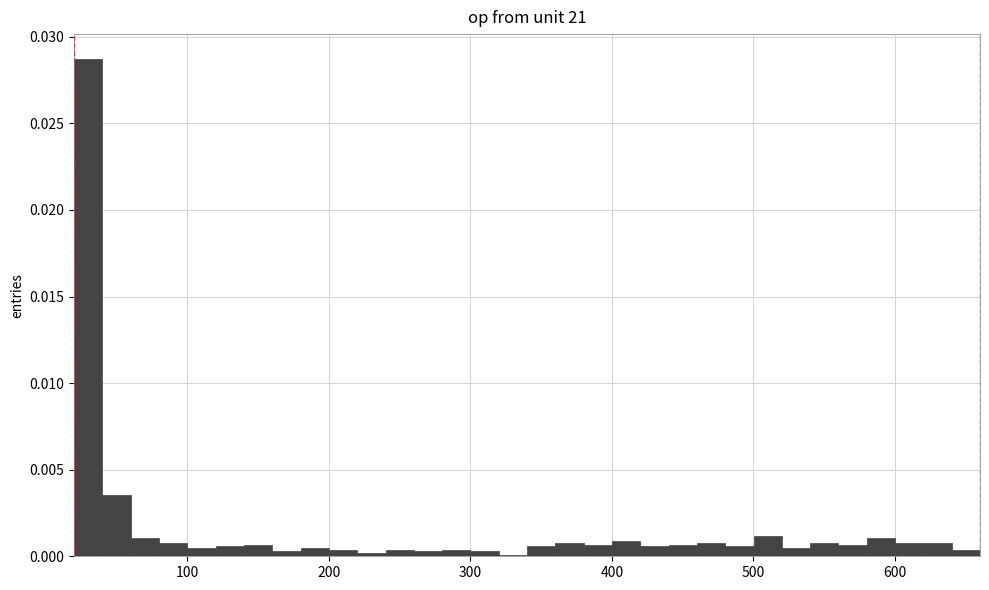

Read against the x-axis, roughly where is the centre of the tallest bar?

30